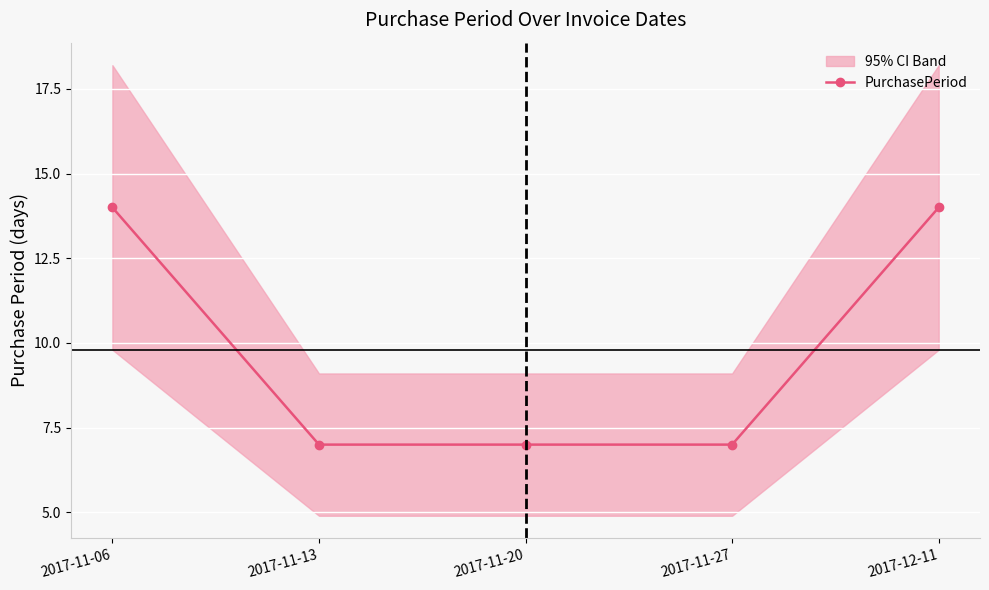

What is the average value?

10